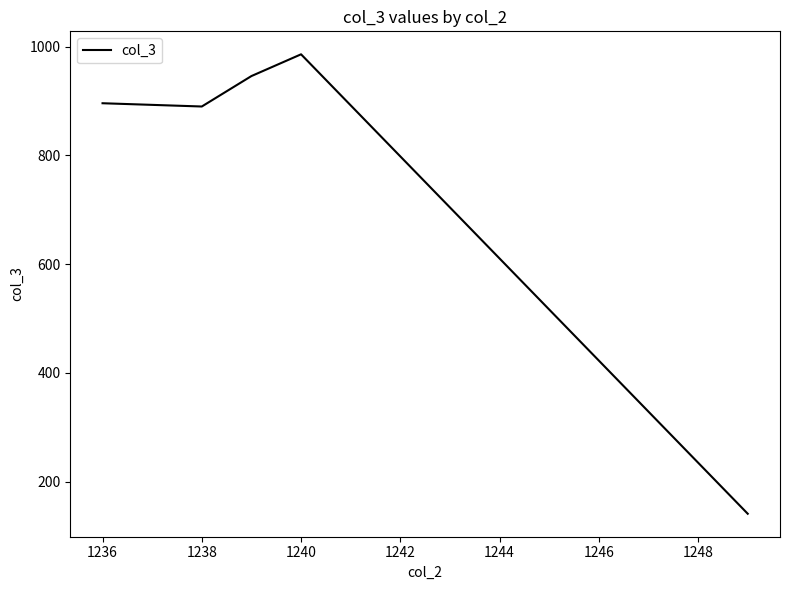

What is the smallest value displayed?

141